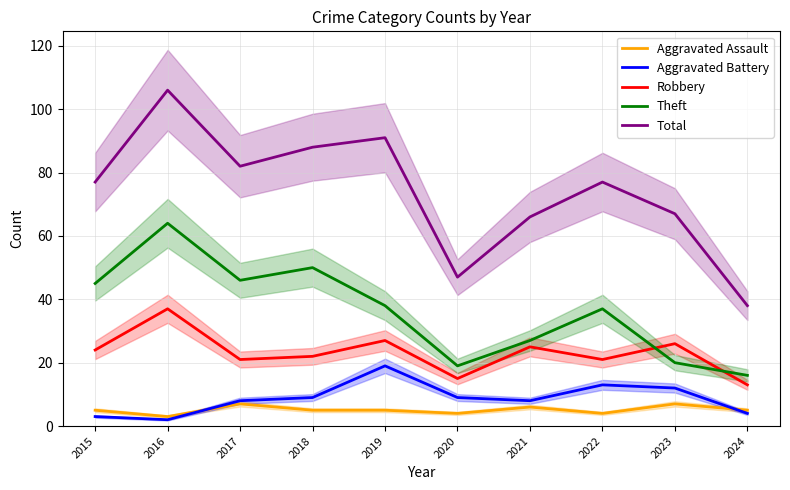

True or false: Robbery and Total intersect in this chart.

False